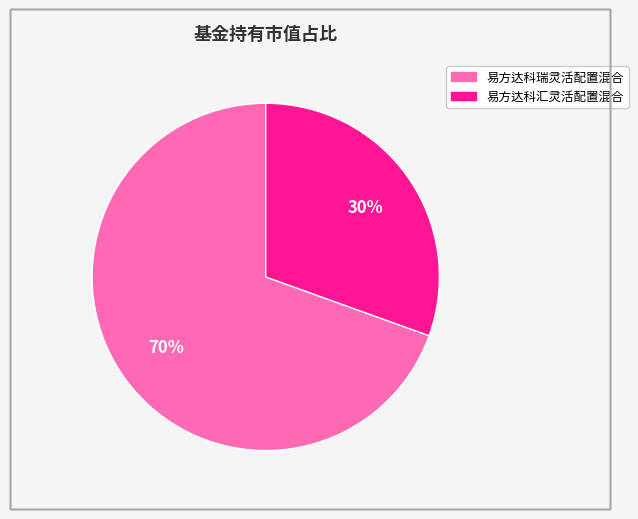

Rank the categories by value from lowest to highest.

易方达科汇灵活配置混合, 易方达科瑞灵活配置混合